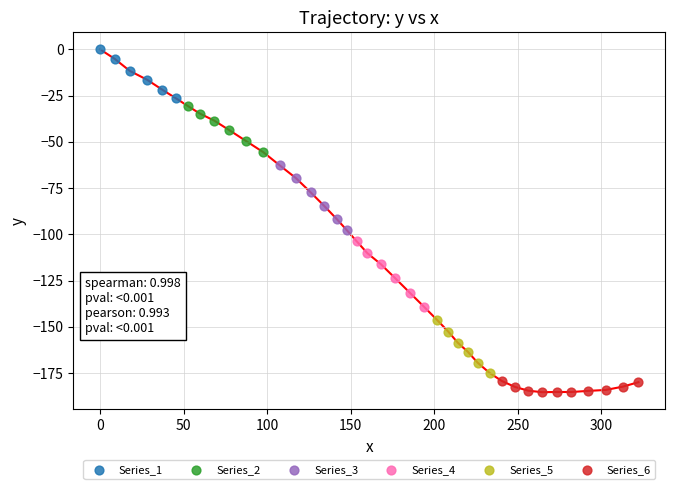

Which series contains the lowest Y value?

Series_6